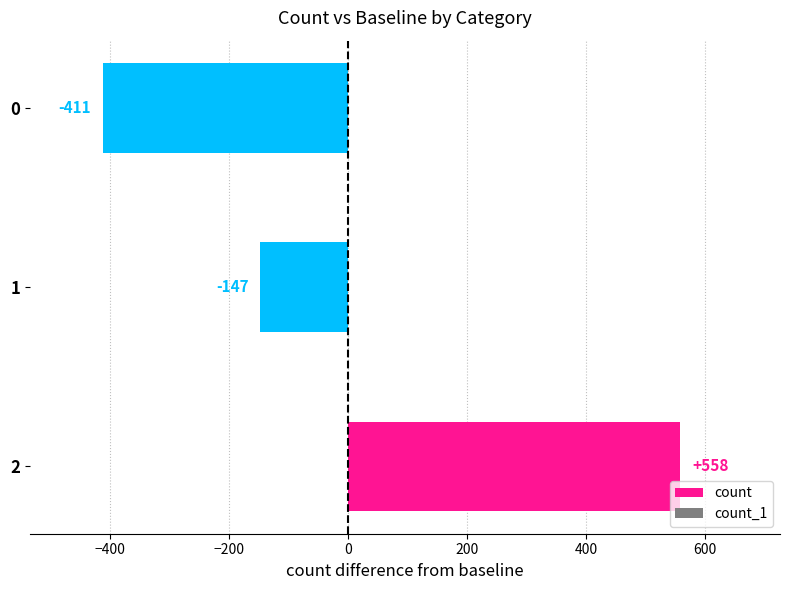

What is the difference between the maximum and second lowest values?

705